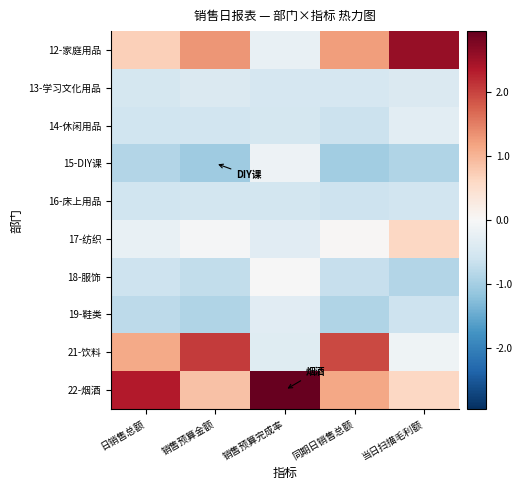

At 日销售总额, list the series in order from smallest to largest.

15-DIY课, 19-鞋类, 18-服饰, 14-休闲用品, 16-床上用品, 13-学习文化用品, 17-纺织, 12-家庭用品, 21-饮料, 22-烟酒